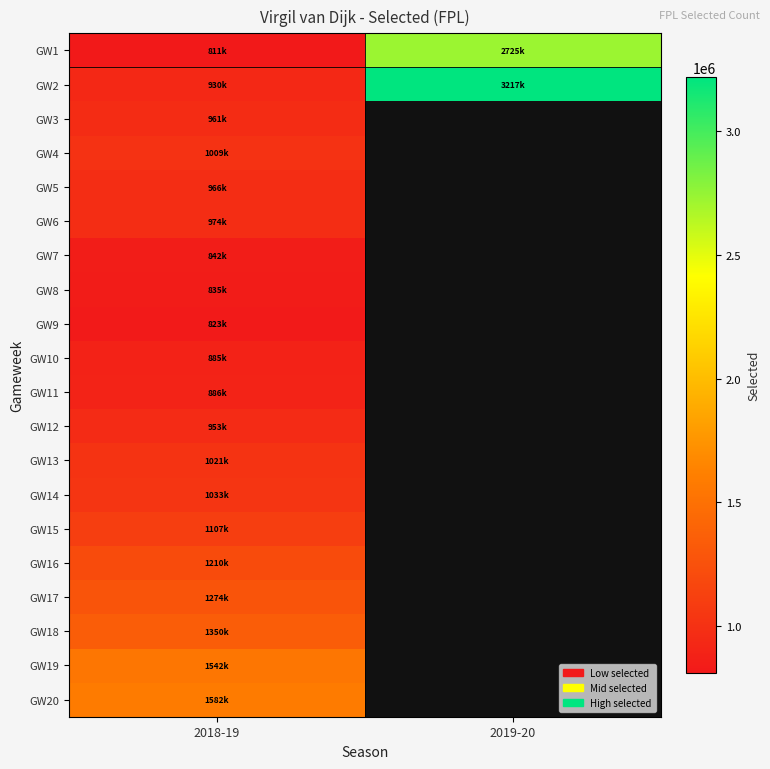

At which label does GW6 reach its minimum?

2018-19